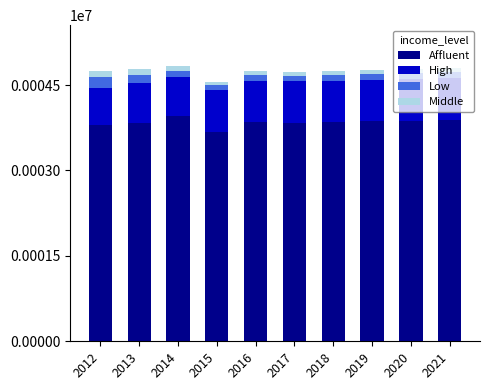

What is the maximum value for Affluent?

3949